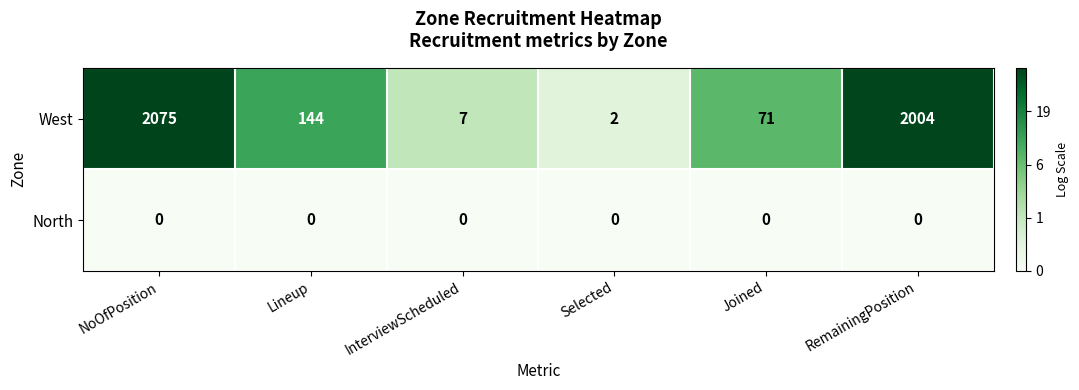

True or false: West has a value of 442 at NoOfPosition.

False